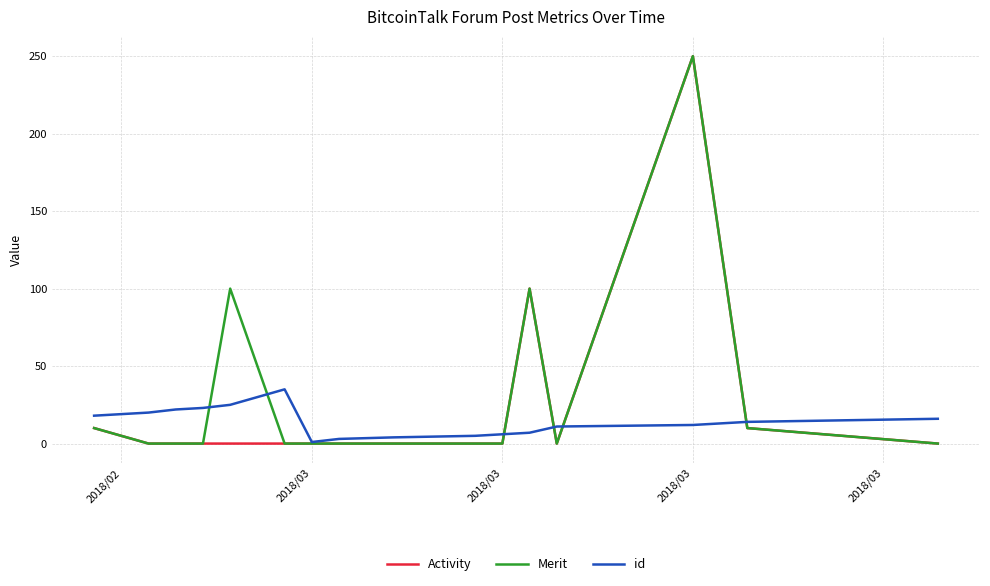

What is the maximum value shown in the chart?

250